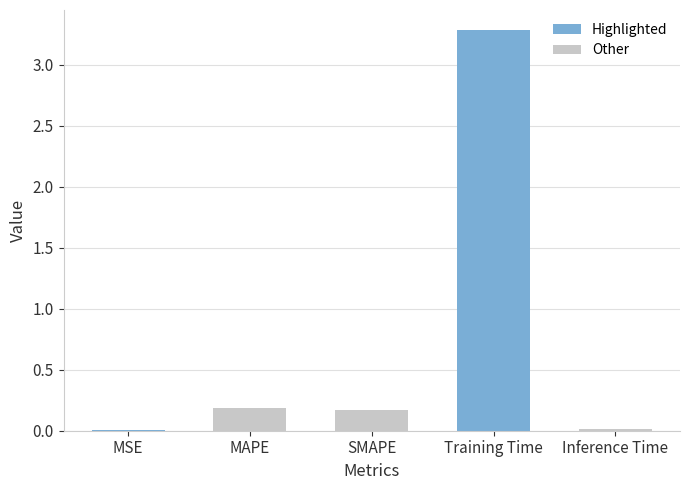

What is the change in value from MAPE to Inference Time?

-0.2